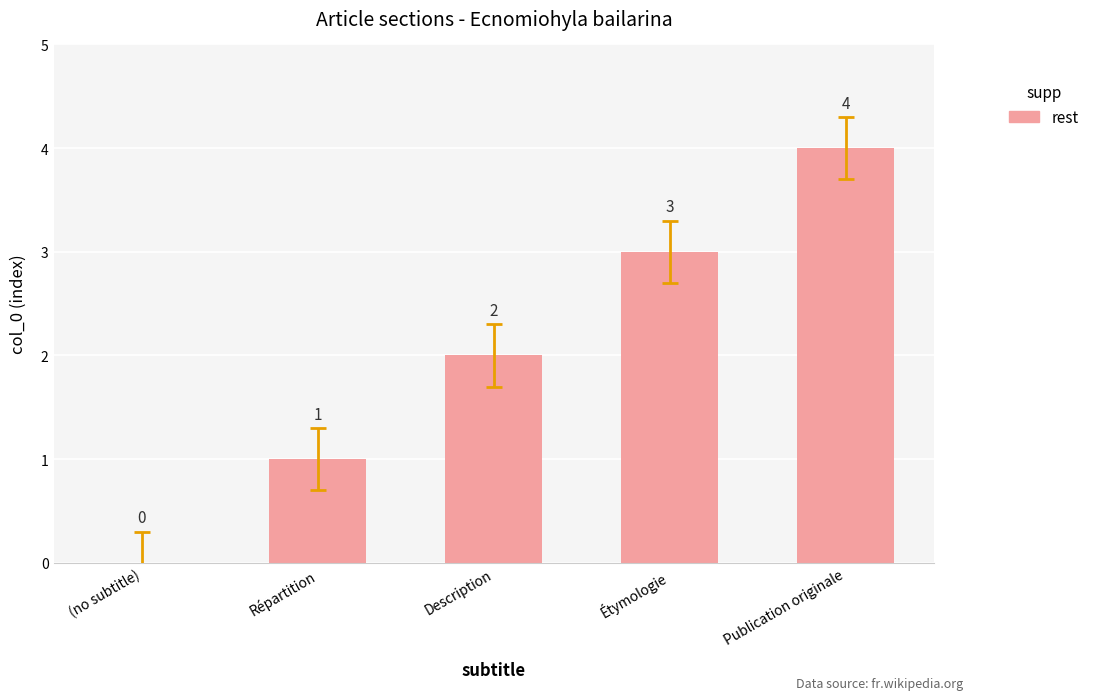

Is it true that the value at (no subtitle) is -2?

False